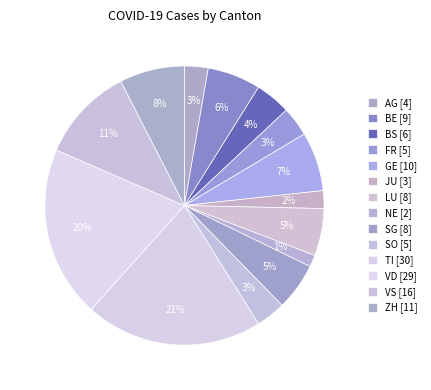

Which category has the biggest portion of the pie?

TI